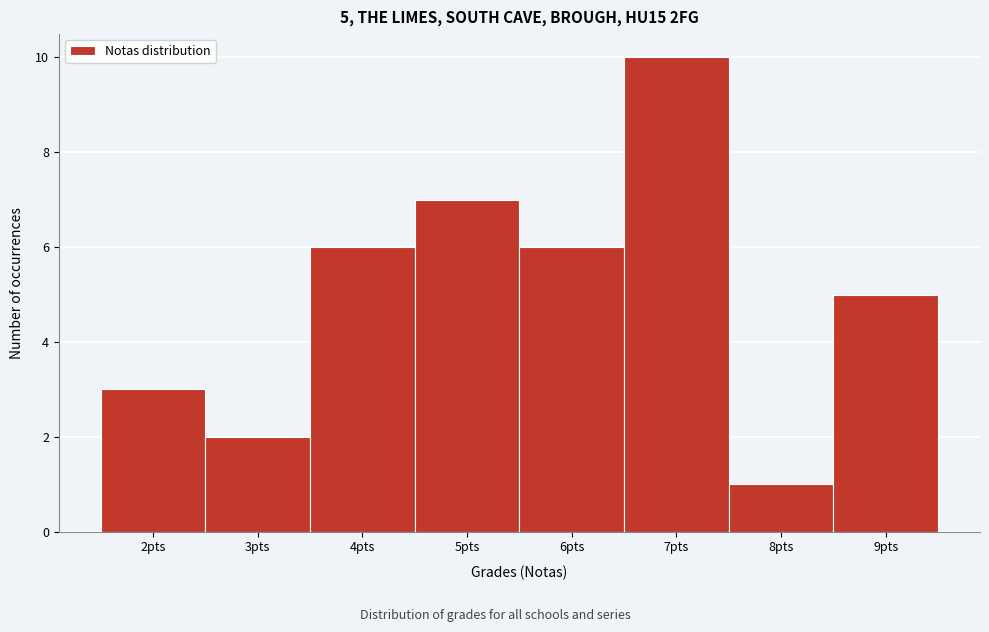

Which range on the x-axis has the tallest bar?

6.5 to 7.5